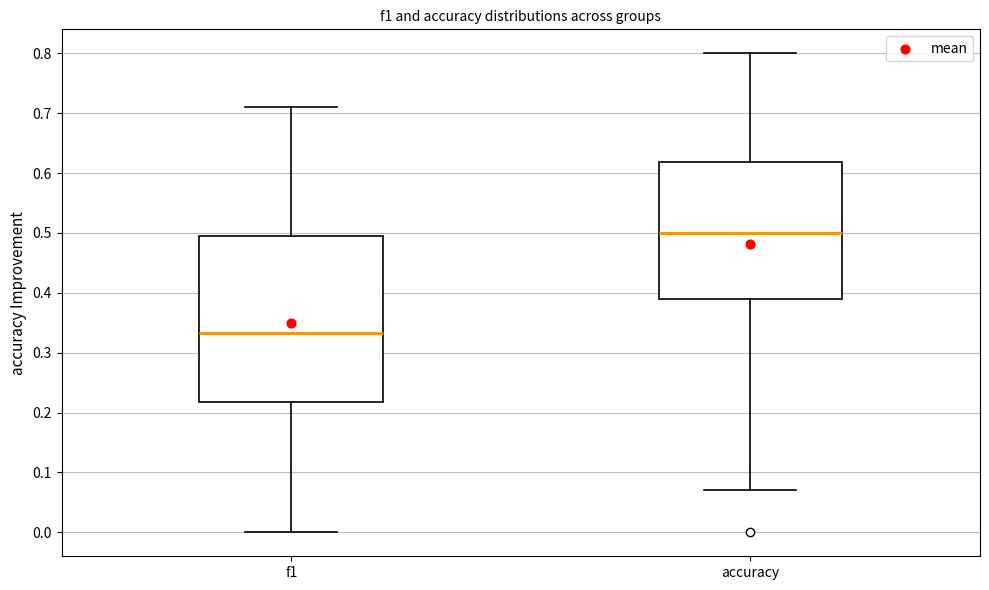

Which box is the tallest, from its lower edge to its upper edge?

f1